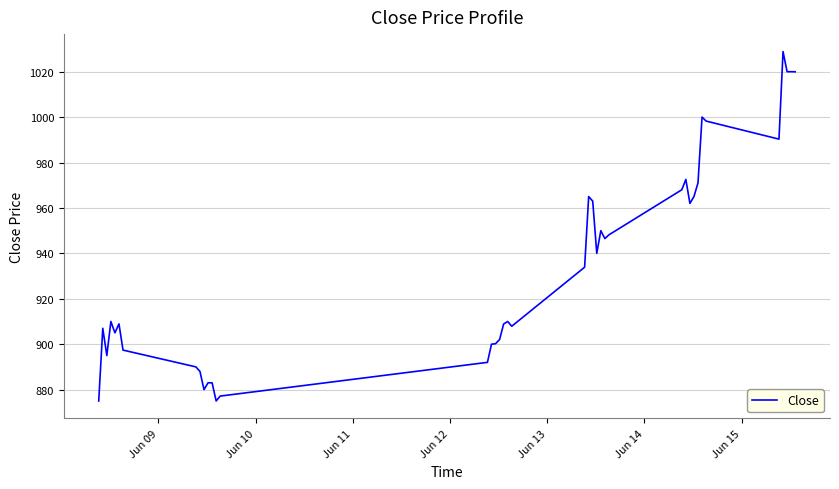

What is the minimum value shown in the chart?

875.0